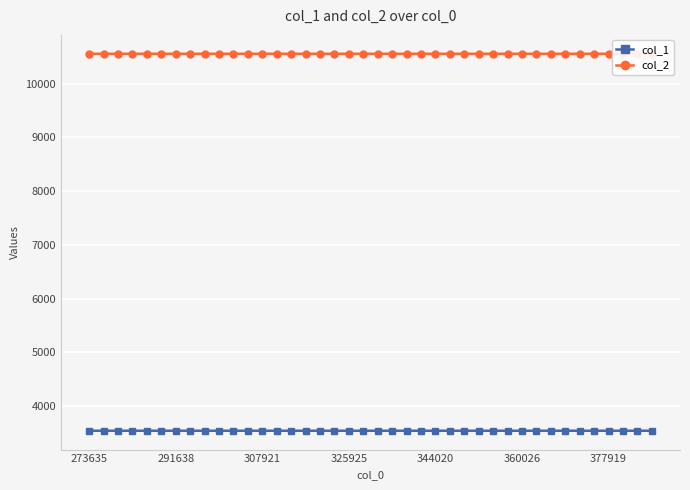

True or false: col_2 and col_1 intersect in this chart.

False